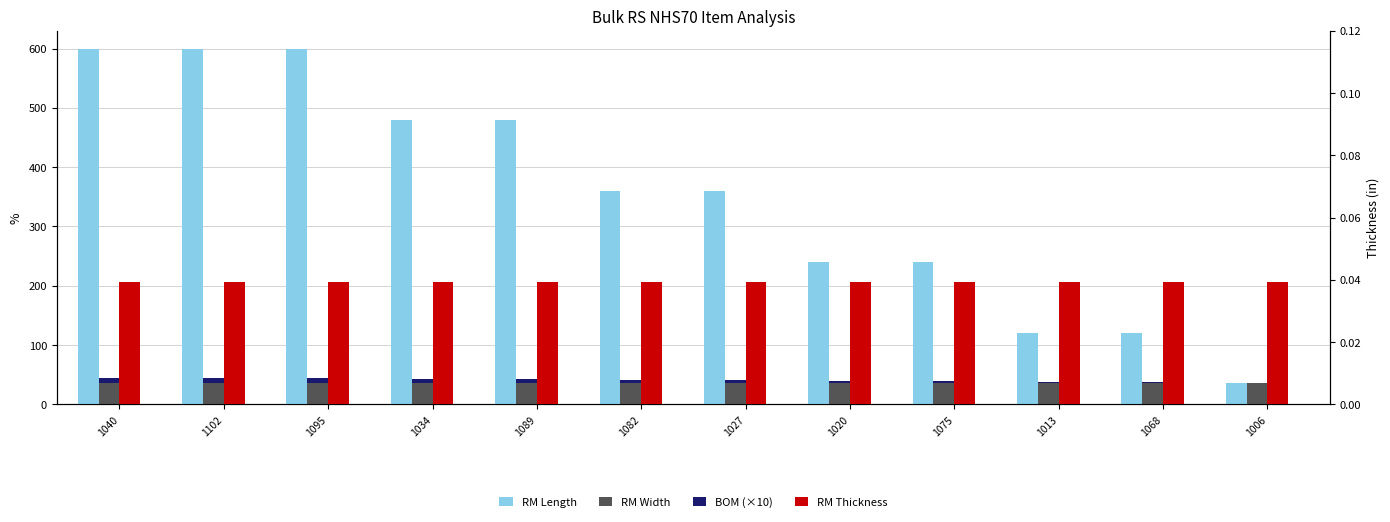

Which category has the lowest value in the BOM (×10) series?

1006